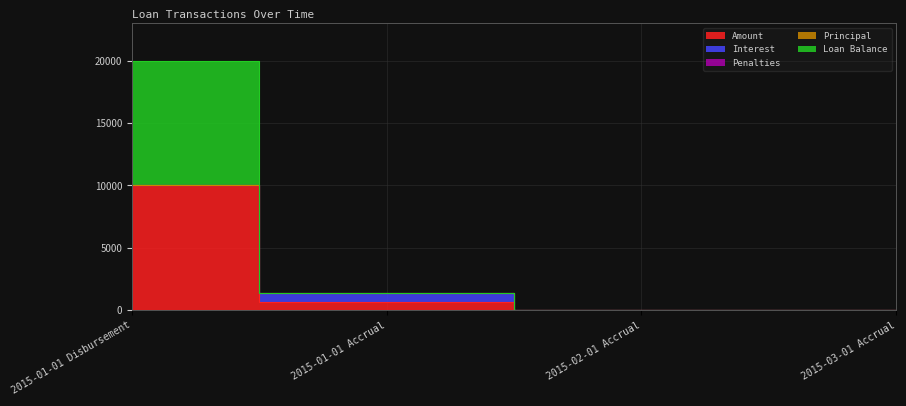

Rank the series at 2015-01-01 Disbursement from lowest to highest value.

Interest, Penalties, Principal, Amount, Loan Balance